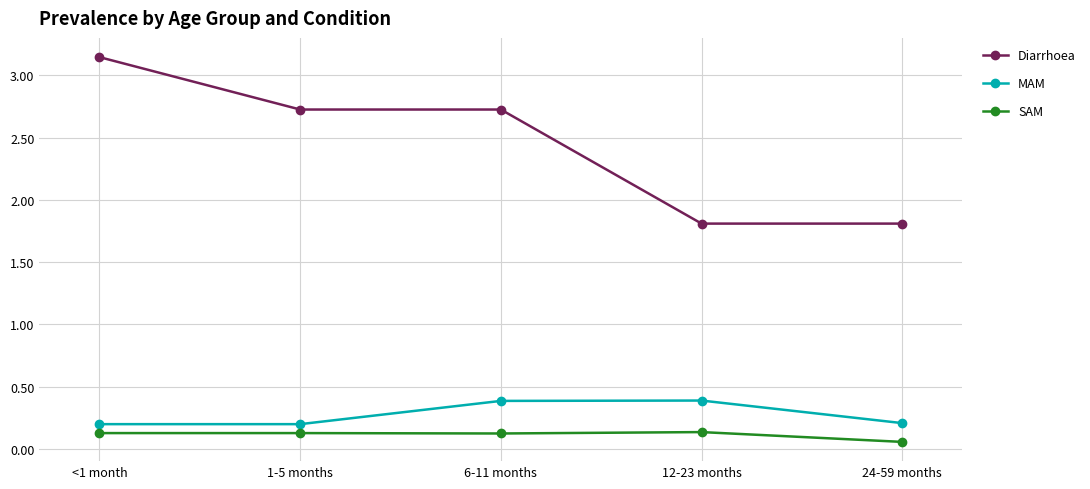

What is the value of the Diarrhoea point at the 3rd from the left?

2.7